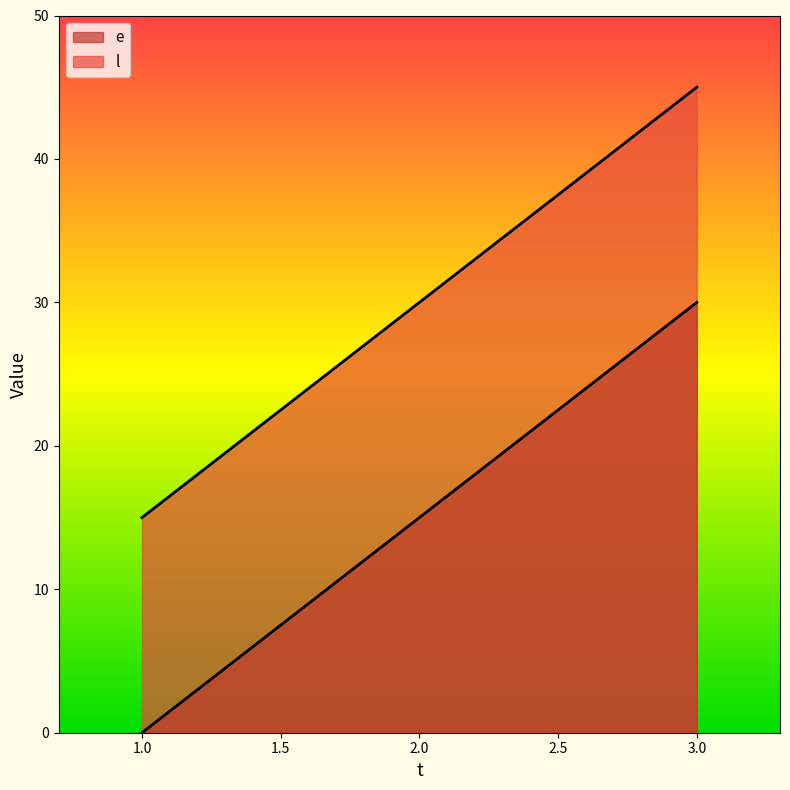

At which category is the sum across all series the highest?

3